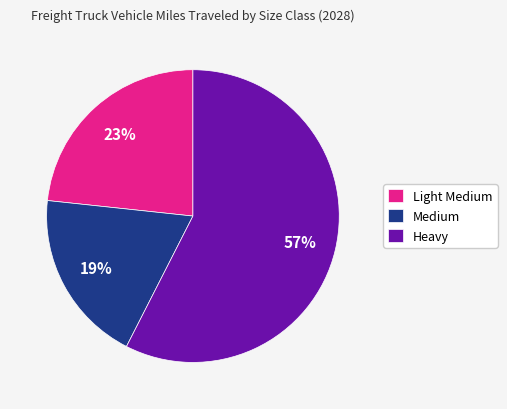

How many segments does this pie chart have?

3